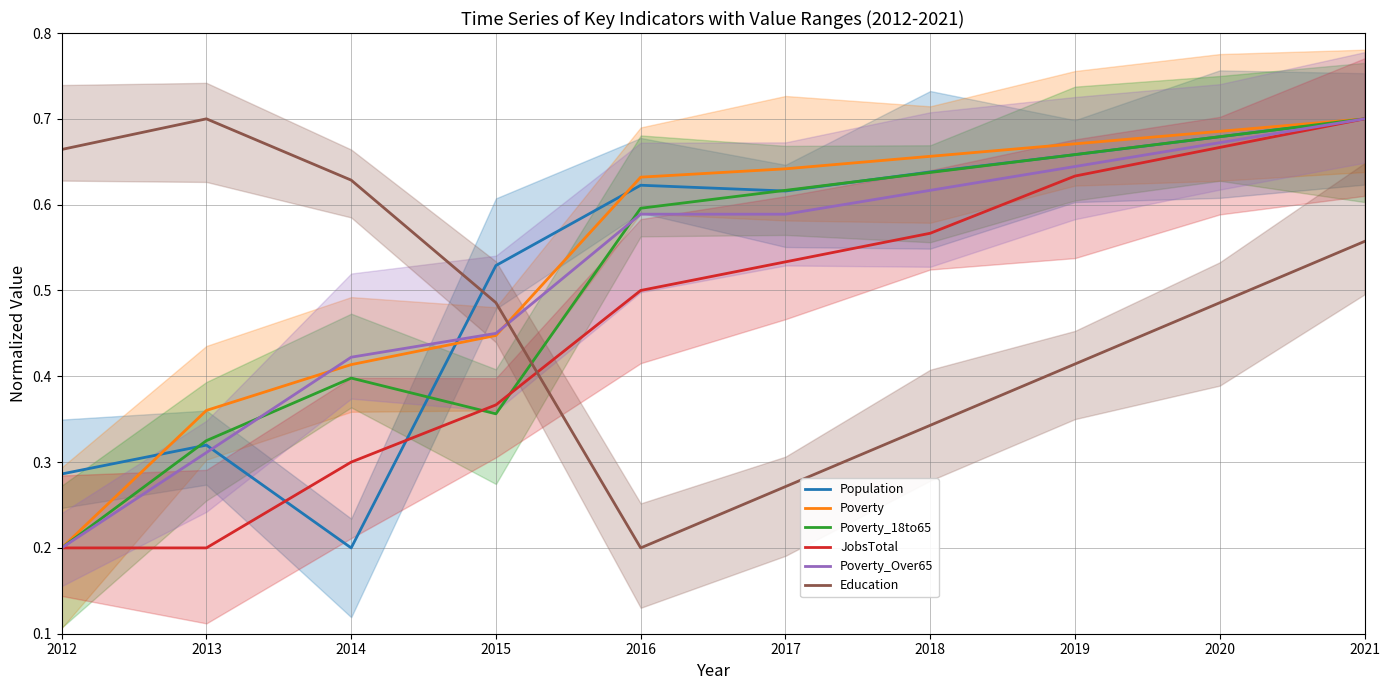

What is the sum of all Population values?

5.2